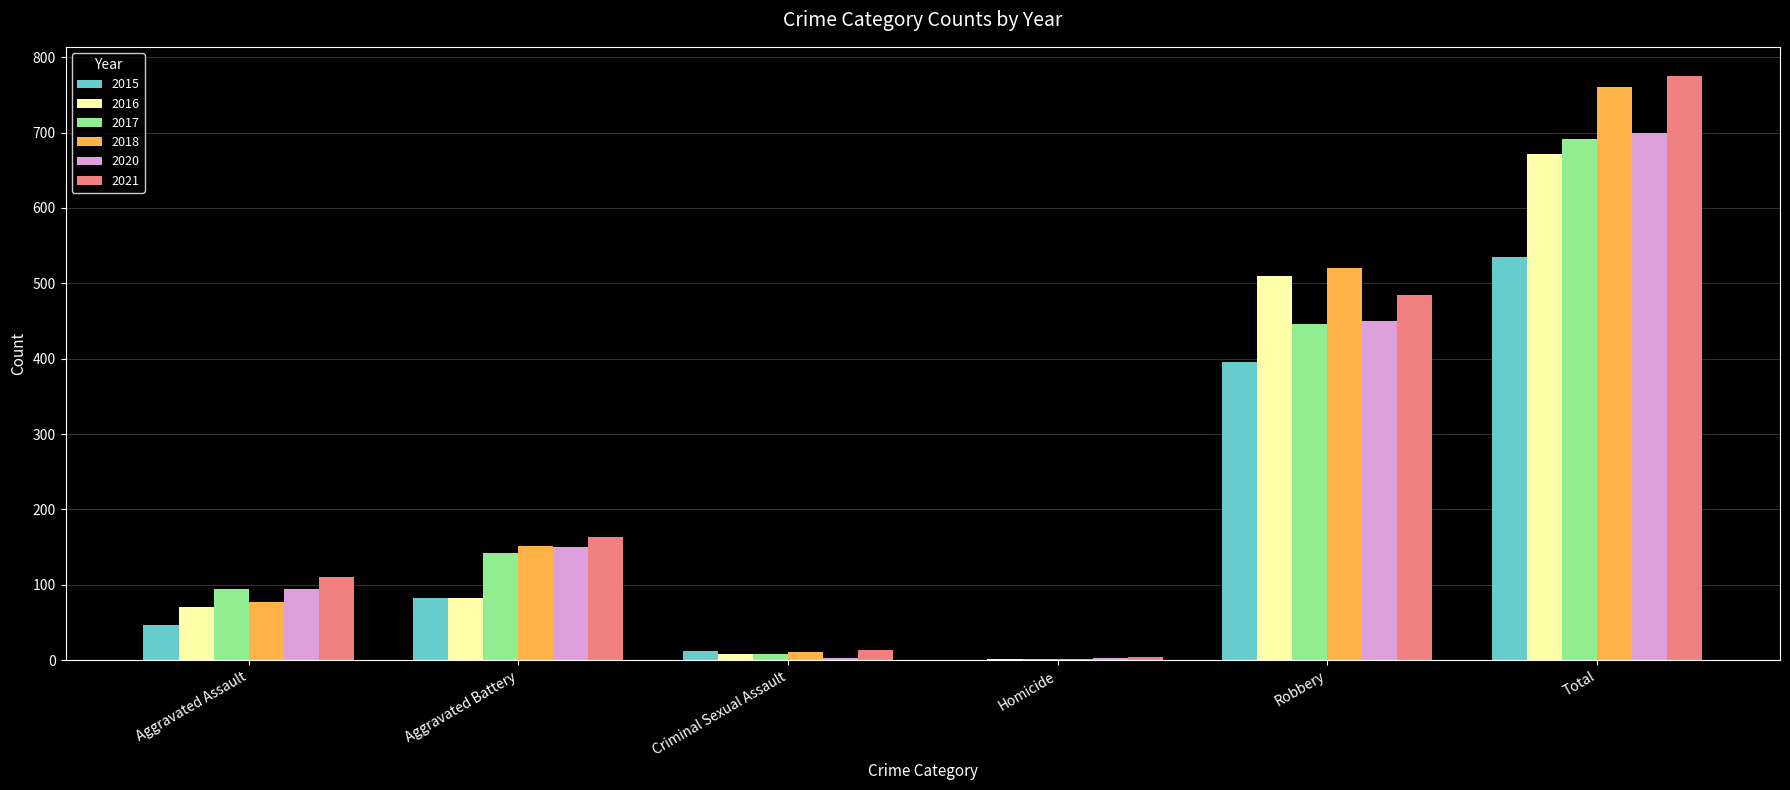

Does the chart contain stacked bars?

No